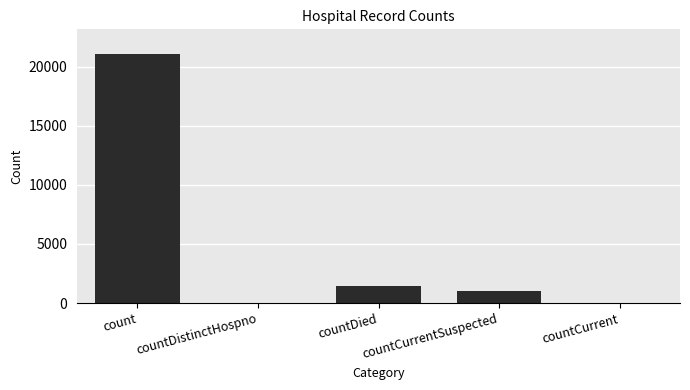

What is the average value?

4692